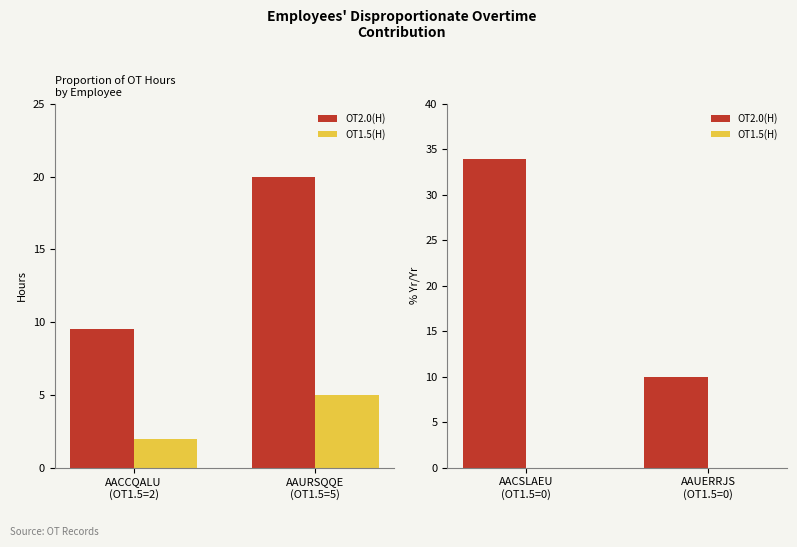

Rank the series by their maximum value, from highest to lowest.

OT2.0(H), OT1.5(H)